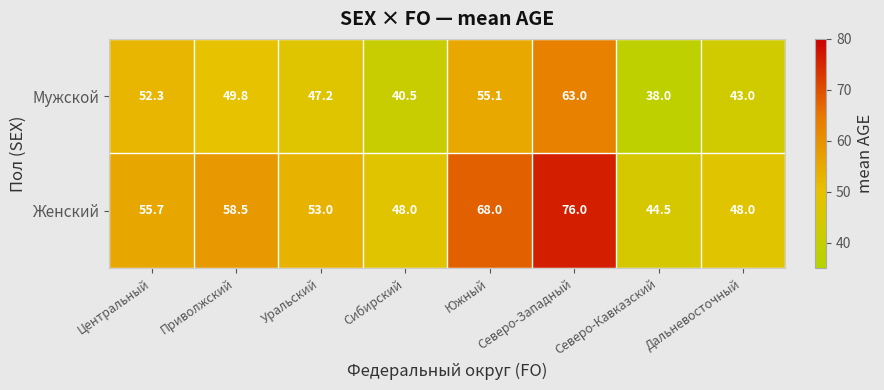

Which series has the largest total across all categories?

Женский